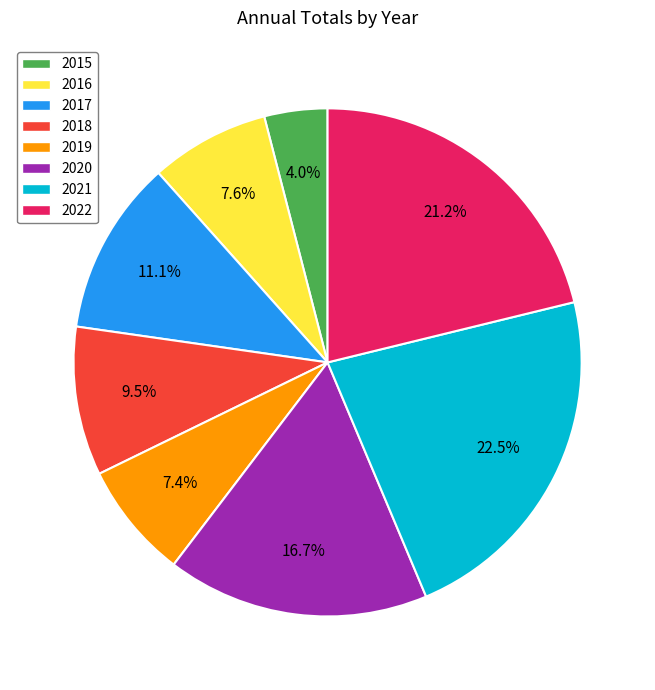

What is the largest slice in the pie chart?

2021